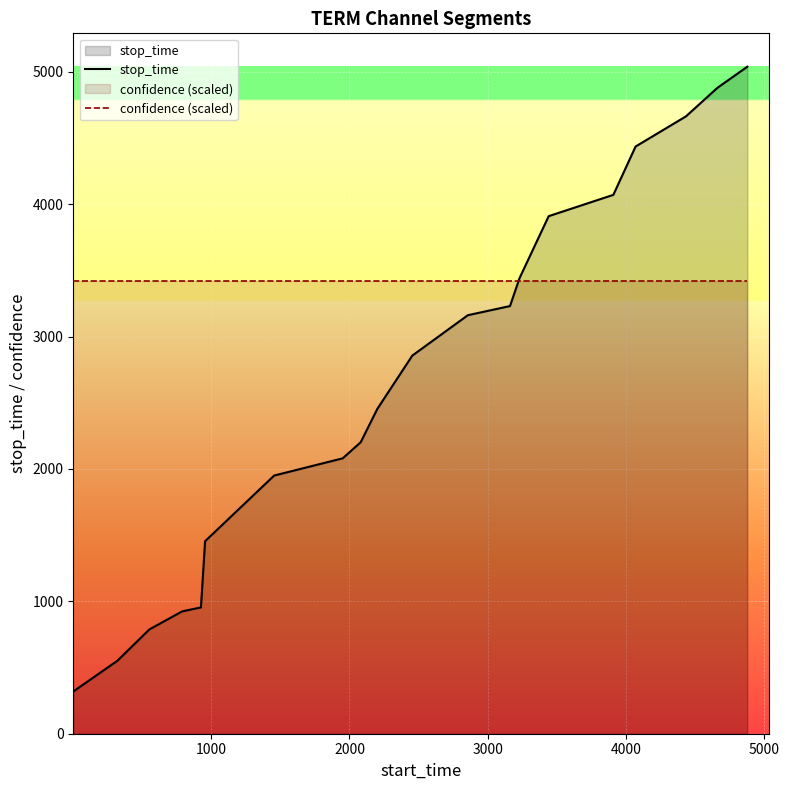

List the series in order of their peak value, highest first.

stop_time, confidence (scaled)